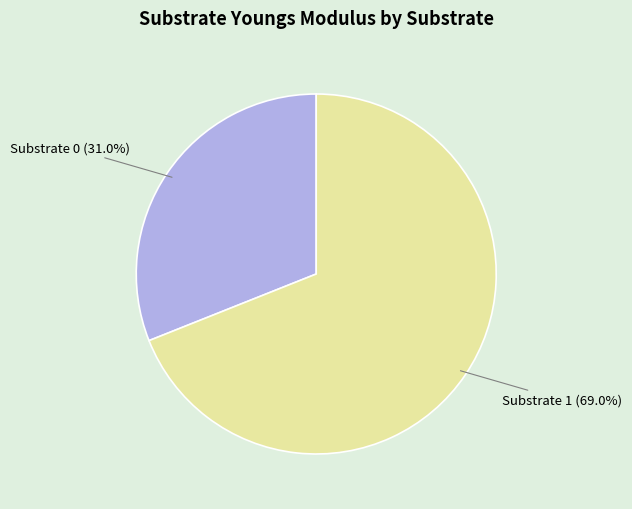

Approximately how many times larger is the value at Substrate 1 (69.0%) compared to Substrate 0 (31.0%)?

2.2